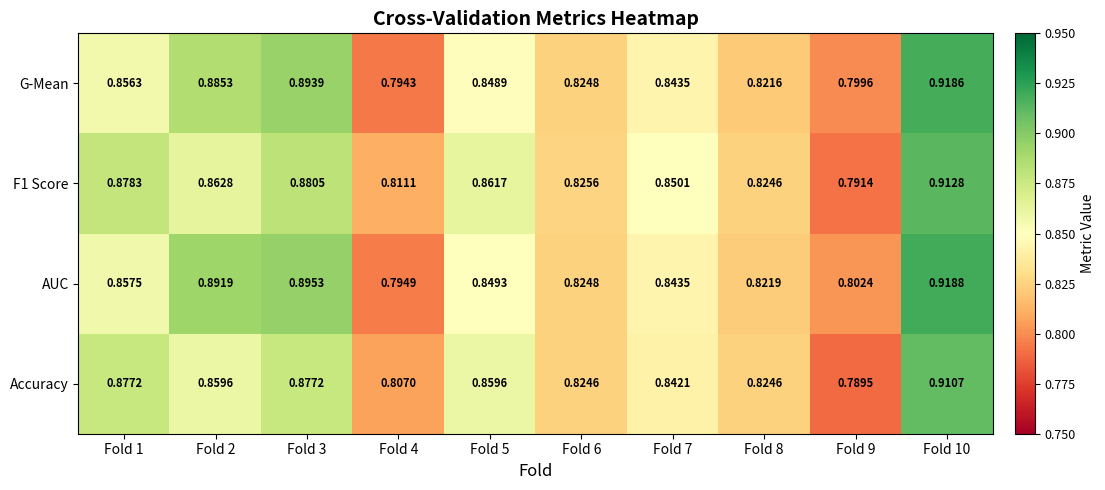

Which series has the largest total across all categories?

AUC